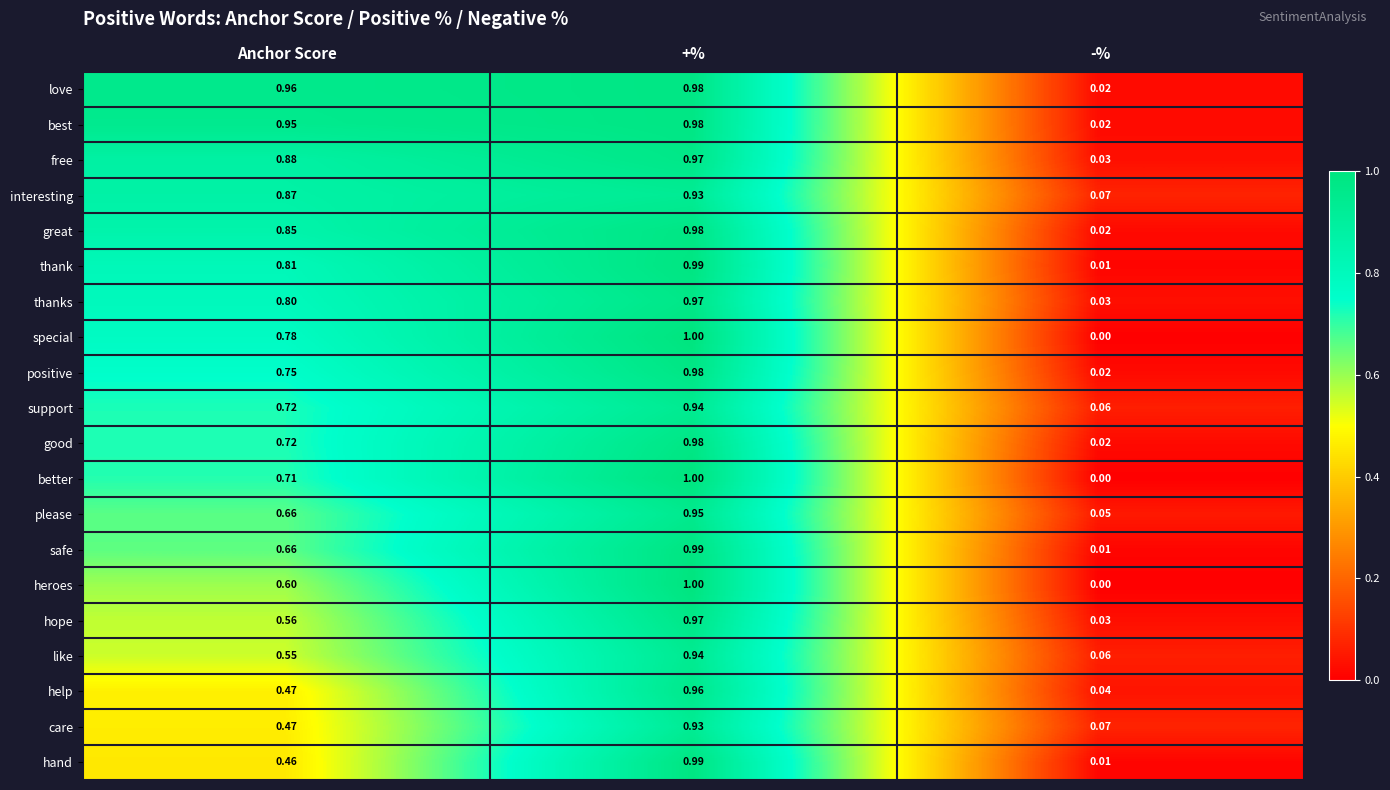

Rank the categories by please value from lowest to highest.

-%, Anchor Score, +%